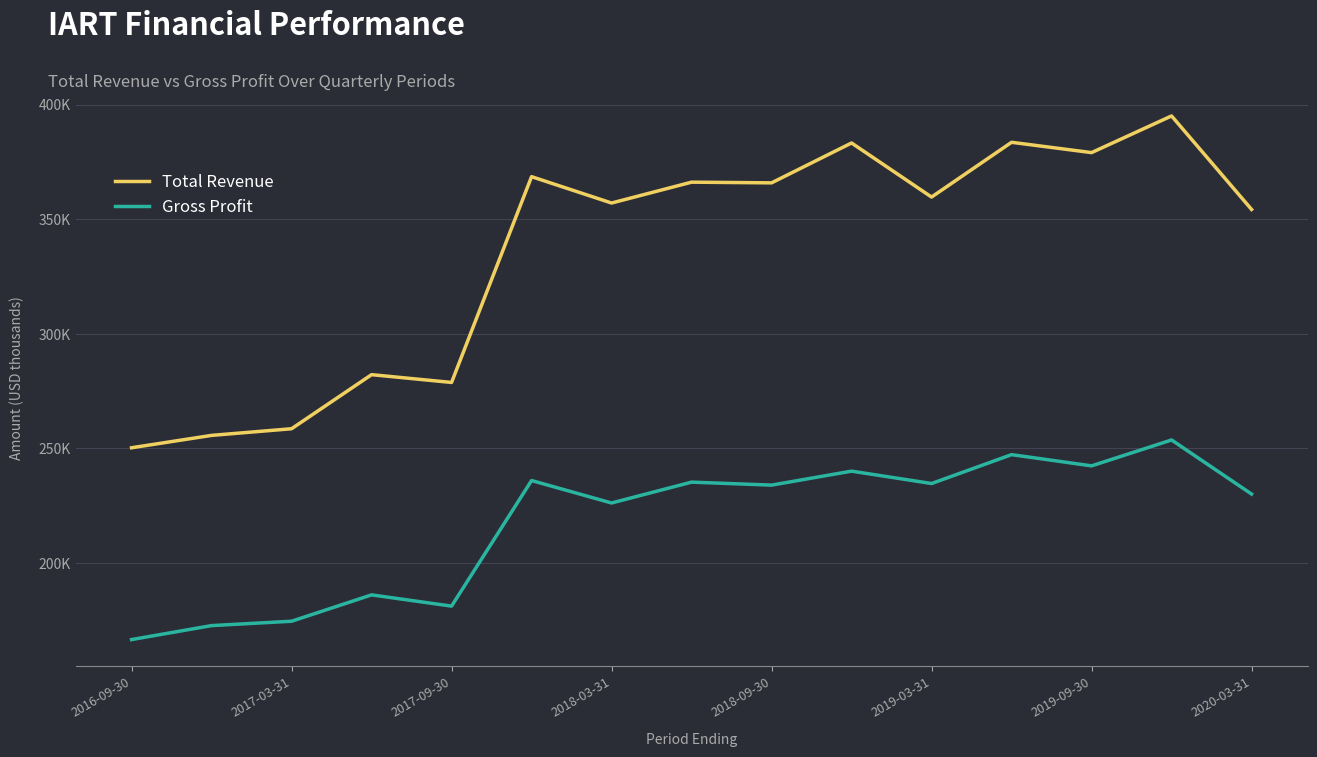

Which category has the highest value across all series?

13